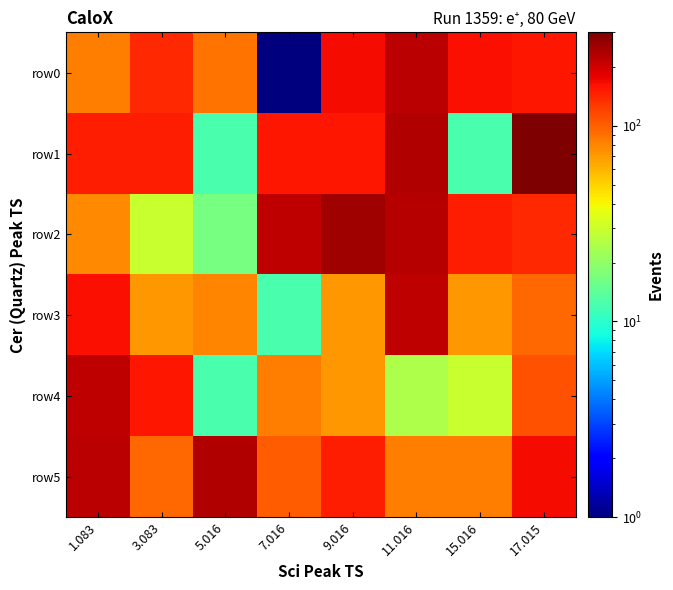

List the series in order of their peak value, highest first.

row1, row2, row5, row0, row3, row4